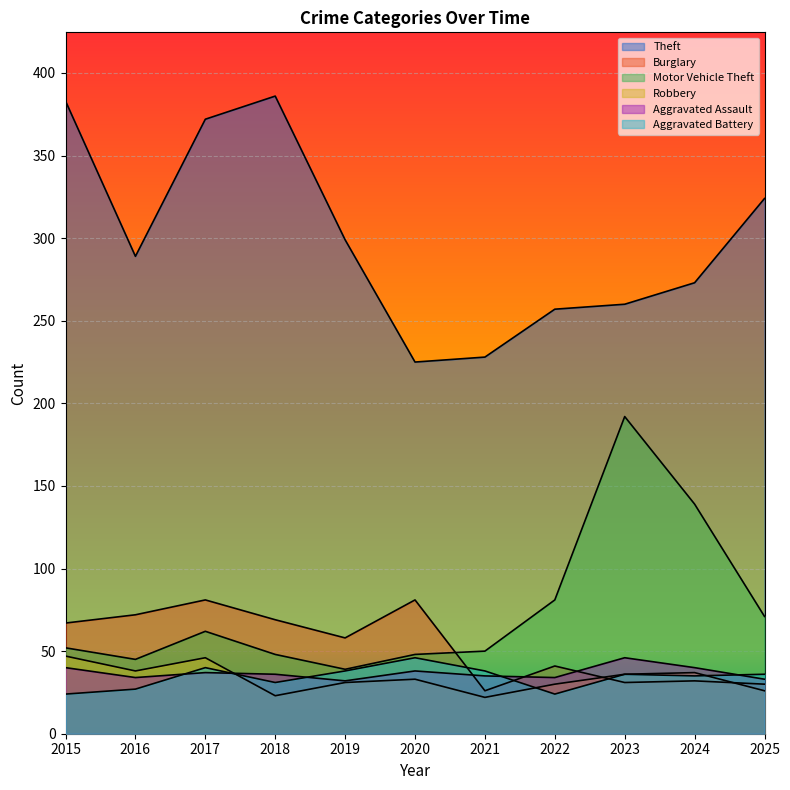

Reading left to right, list all the values displayed in this chart.

Theft: 2015=383	2016=289	2017=372	2018=386	2019=299	2020=225	2021=228	2022=257	2023=260	2024=273	2025=324
Burglary: 2015=67	2016=72	2017=81	2018=69	2019=58	2020=81	2021=26	2022=41	2023=31	2024=32	2025=30
Motor Vehicle Theft: 2015=52	2016=45	2017=62	2018=48	2019=39	2020=48	2021=50	2022=81	2023=192	2024=139	2025=71
Robbery: 2015=47	2016=38	2017=46	2018=23	2019=31	2020=33	2021=22	2022=30	2023=36	2024=37	2025=26
Aggravated Assault: 2015=40	2016=34	2017=37	2018=36	2019=32	2020=38	2021=35	2022=34	2023=46	2024=40	2025=33
Aggravated Battery: 2015=24	2016=27	2017=40	2018=31	2019=38	2020=46	2021=38	2022=24	2023=36	2024=35	2025=36